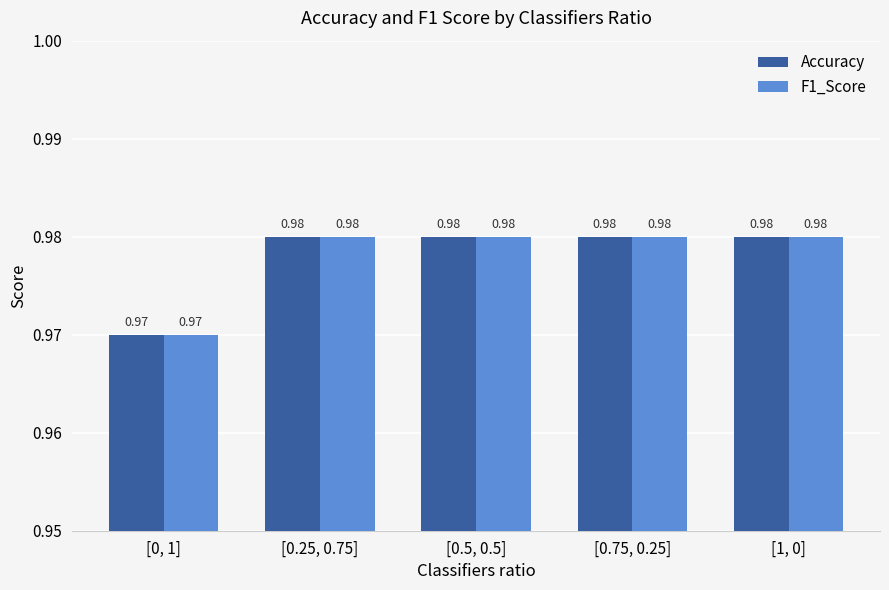

What is the sum of all Accuracy values?

4.9